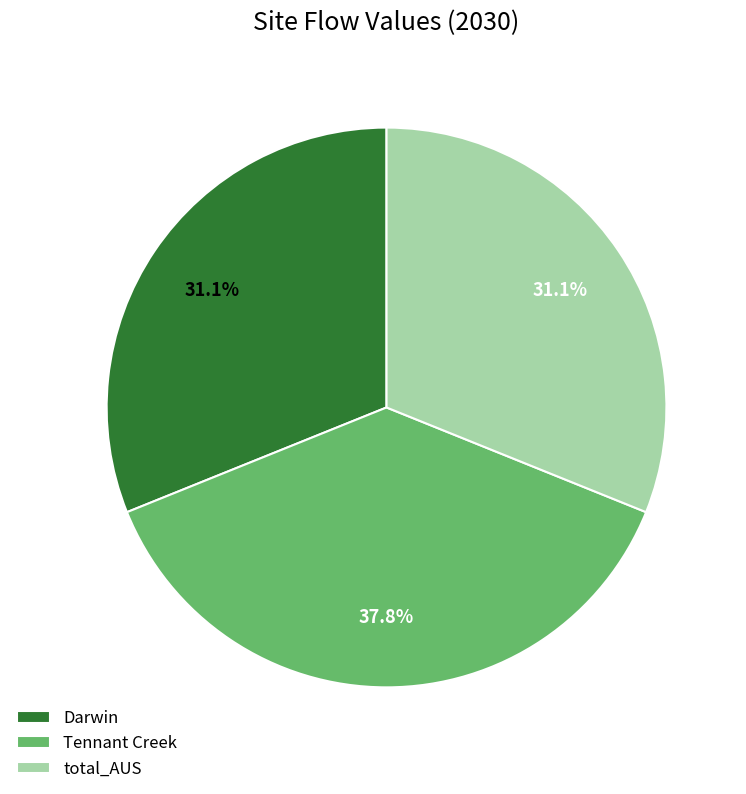

Is the sum of total_AUS and Tennant Creek greater than half?

Yes